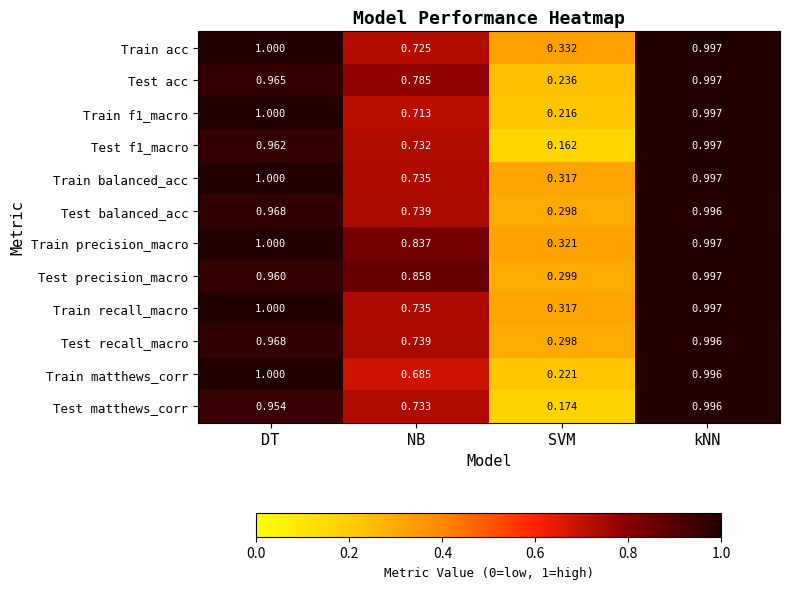

Which series has the widest spread of values?

Test f1_macro